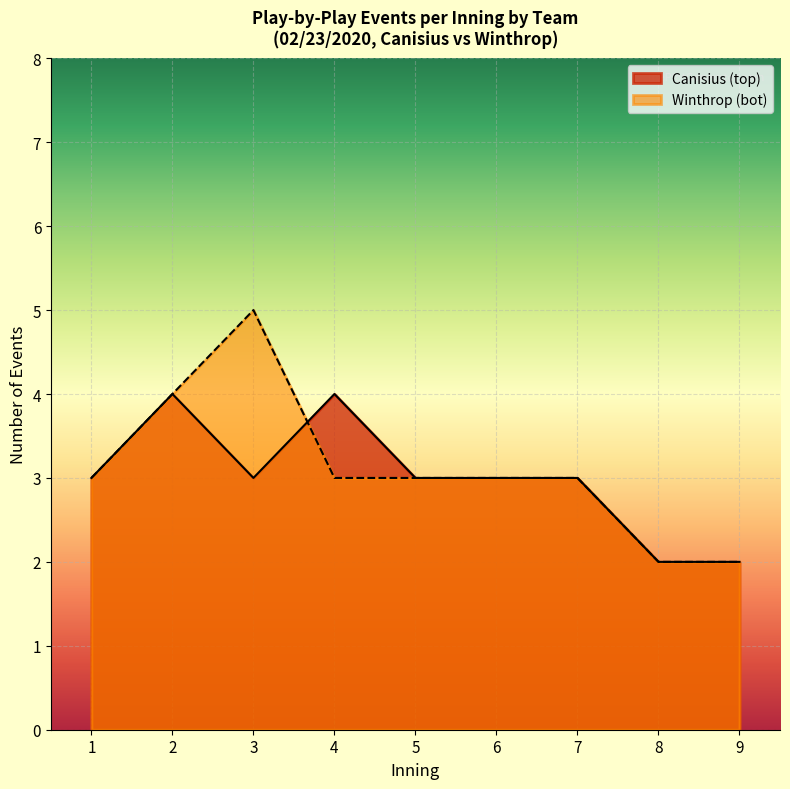

What are all the series names shown in the legend?

Canisius (top), Winthrop (bot)